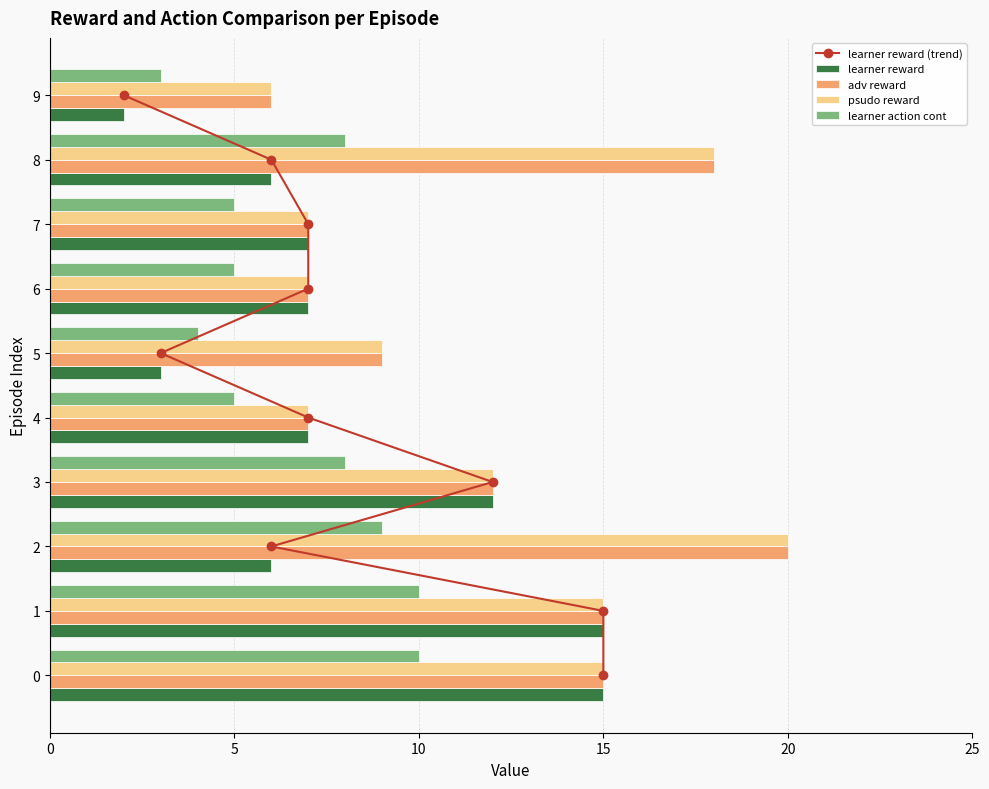

Is it true that learner action cont equals 7 at 7?

False